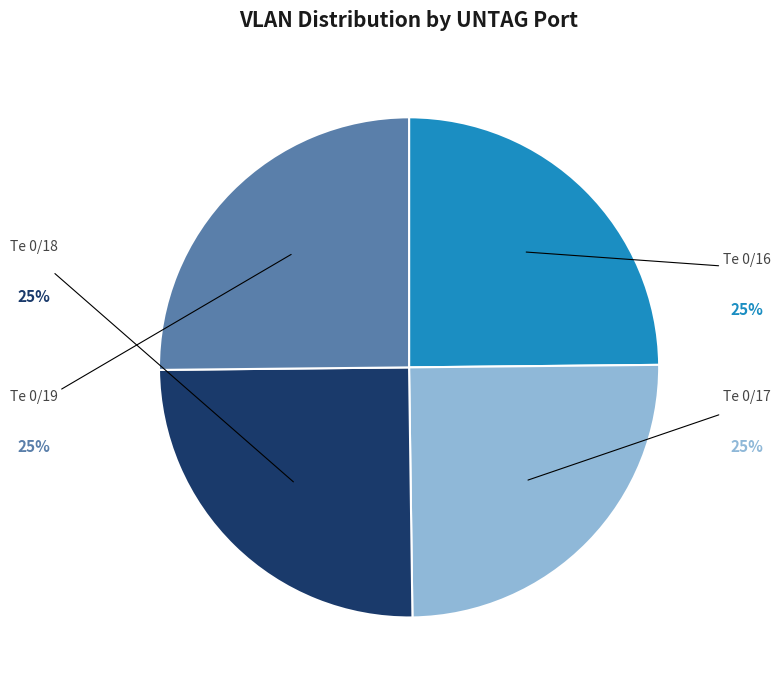

What percentage is the Te 0/19 slice, to the nearest percent?

25%